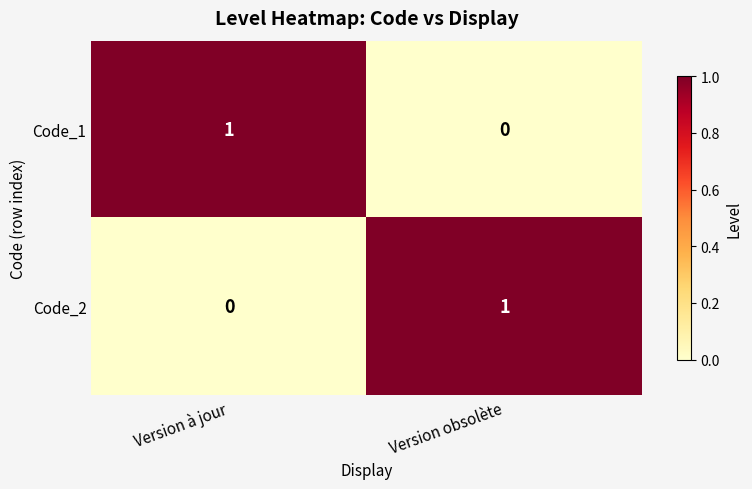

True or false: Code_2 has a value of 1 at Version obsolète.

True